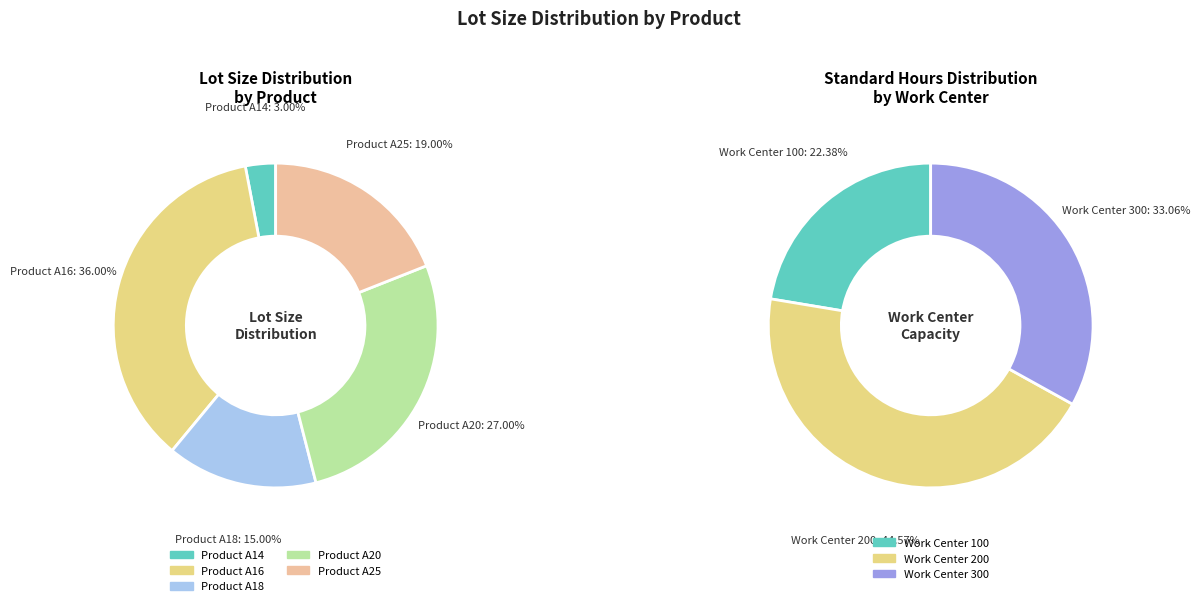

Rank the categories by value from lowest to highest.

Product A14, Product A18, Product A25, Product A20, Product A16